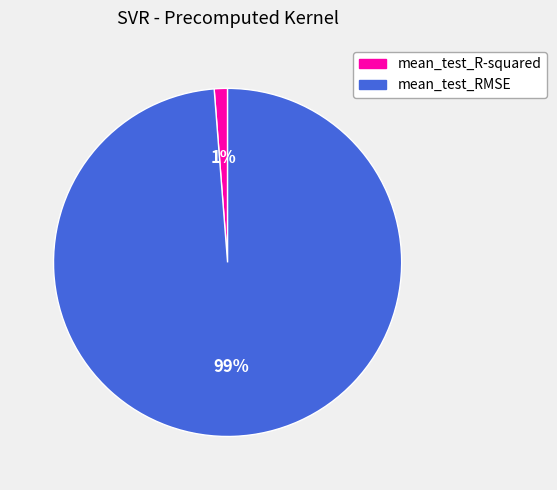

Combined, do mean_test_RMSE and mean_test_R-squared account for over 50%?

Yes